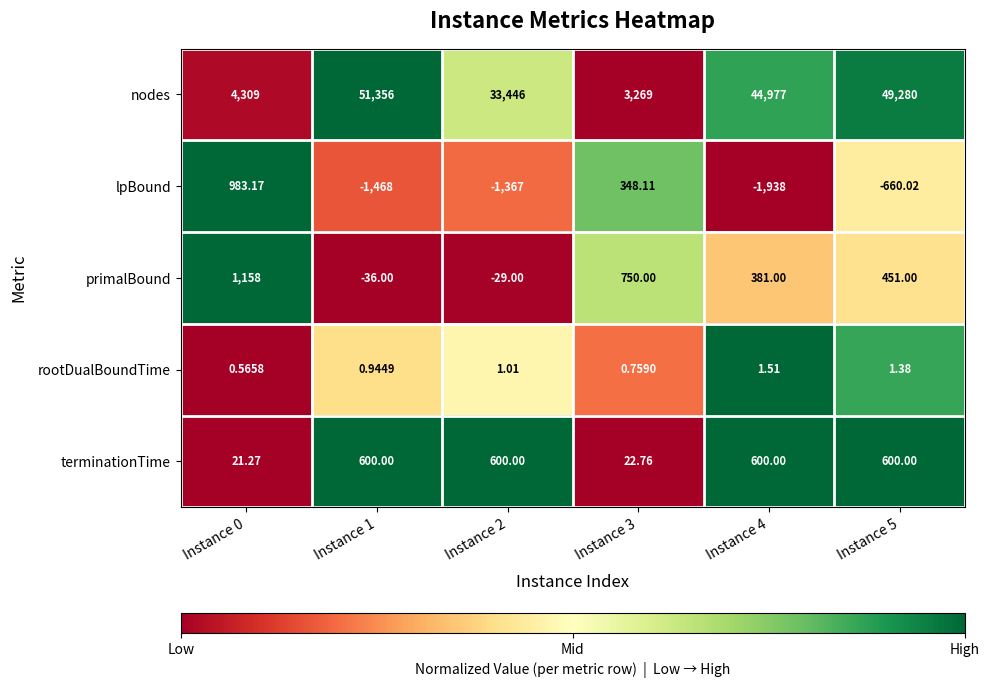

List the series in order of their peak value, lowest first.

rootDualBoundTime, terminationTime, lpBound, primalBound, nodes